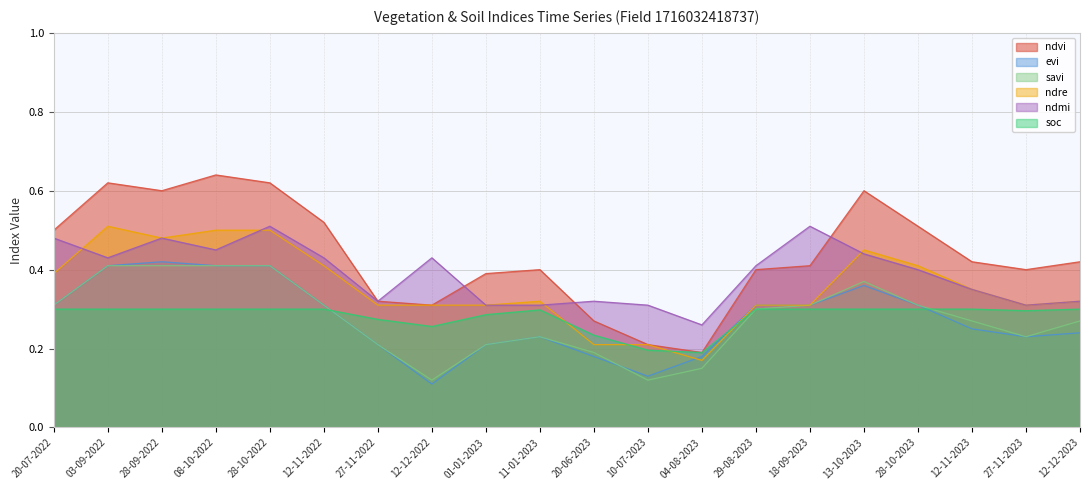

What is the difference between the maximum and minimum values in the ndre series?

0.3